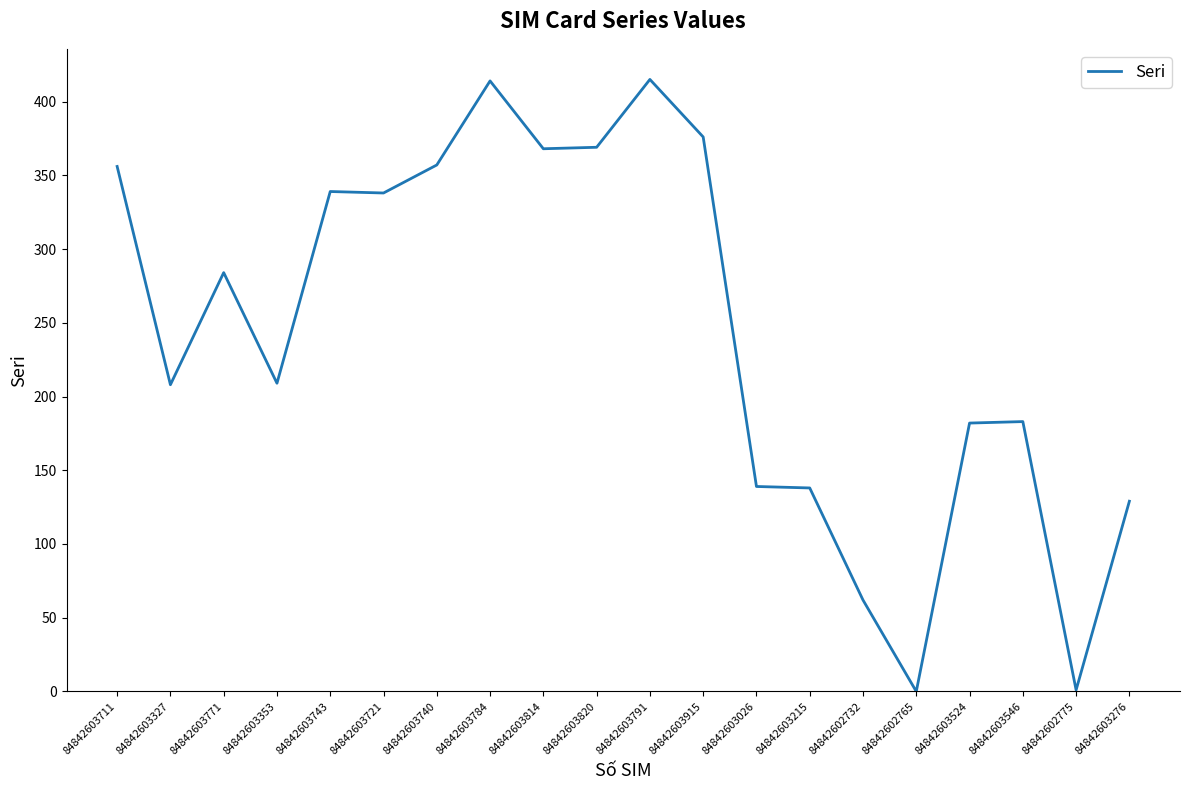

What is the greatest value displayed?

415